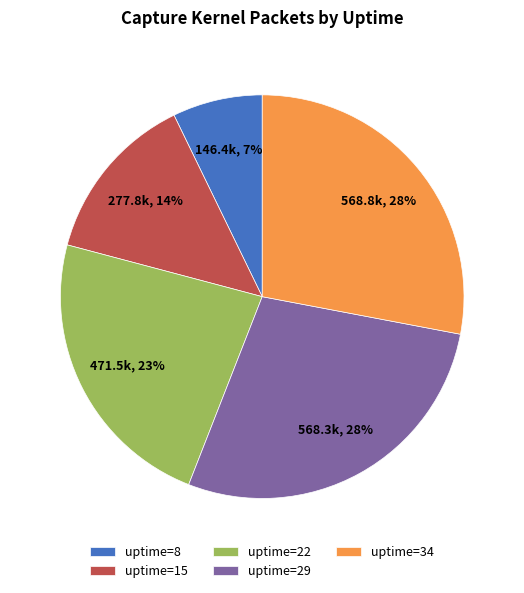

Count the number of slices in the pie.

5